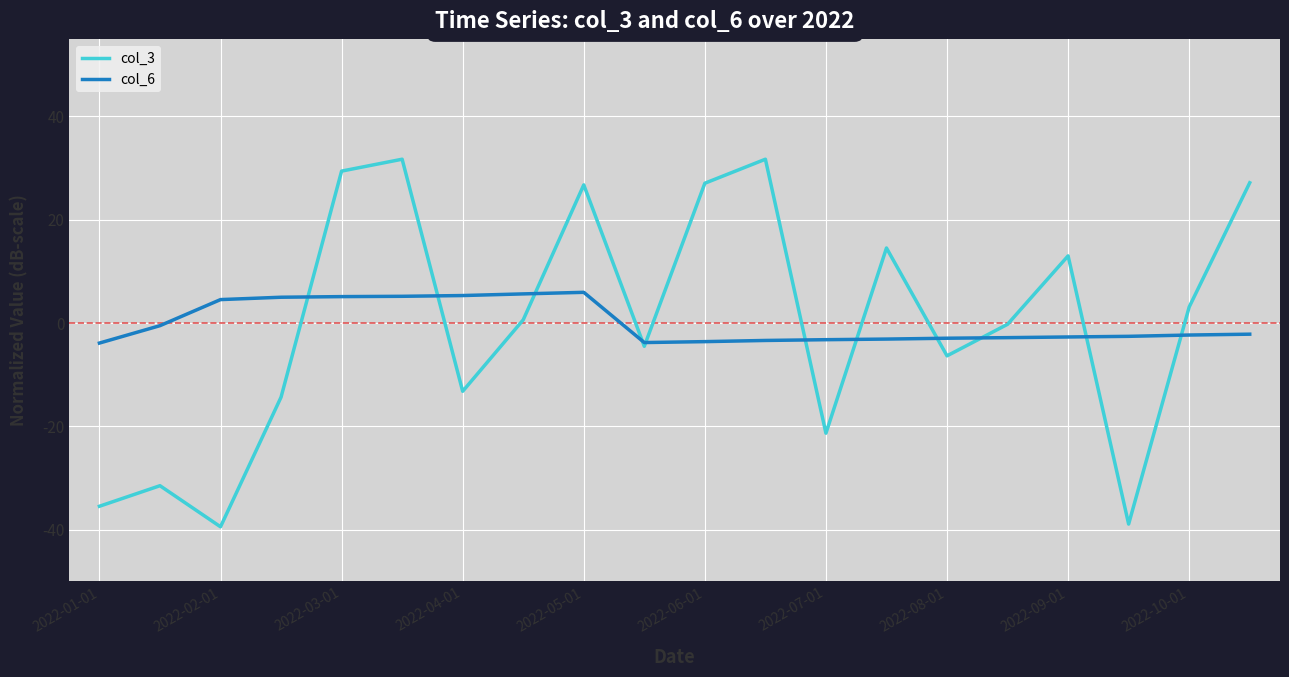

What is the maximum value shown in the chart?

31.7